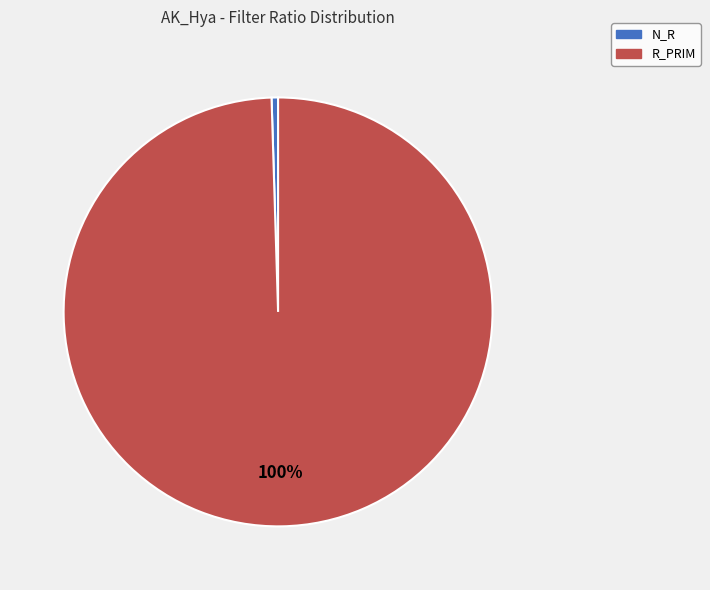

The N_R slice represents 11% of the pie. True or false?

False